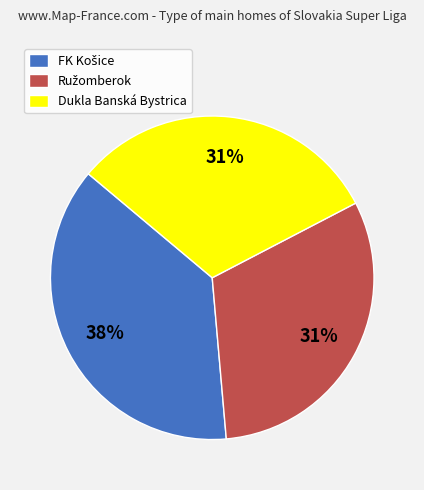

Is there any slice that represents more than half of the pie?

No